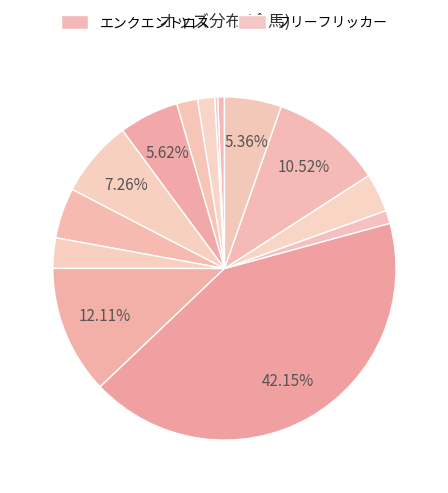

Rank the categories by value from lowest to highest.

フリーフリッカー, エンクエントロス, ケルフロイデ, ヴォカツィオーネ, リキサンダイオー, リリカルホワイト, マテラリードル, ボンナヴァン, ハシカミ, マイネルボルソー, メイショウイッポン, エヴォリューション, ピントゥリッキオ, シトロプシス